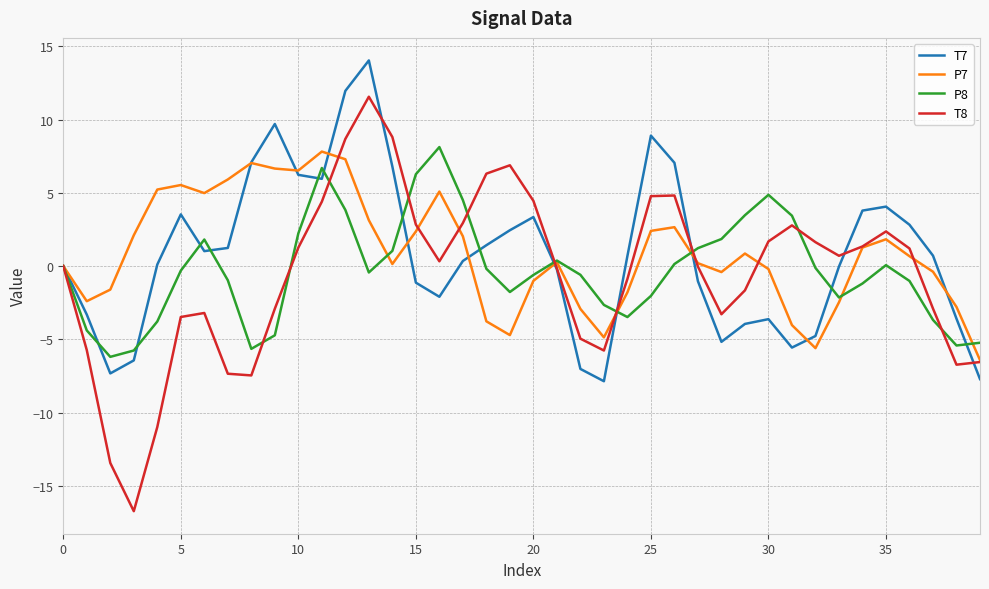

What is the lowest value of the P8 series?

-6.2